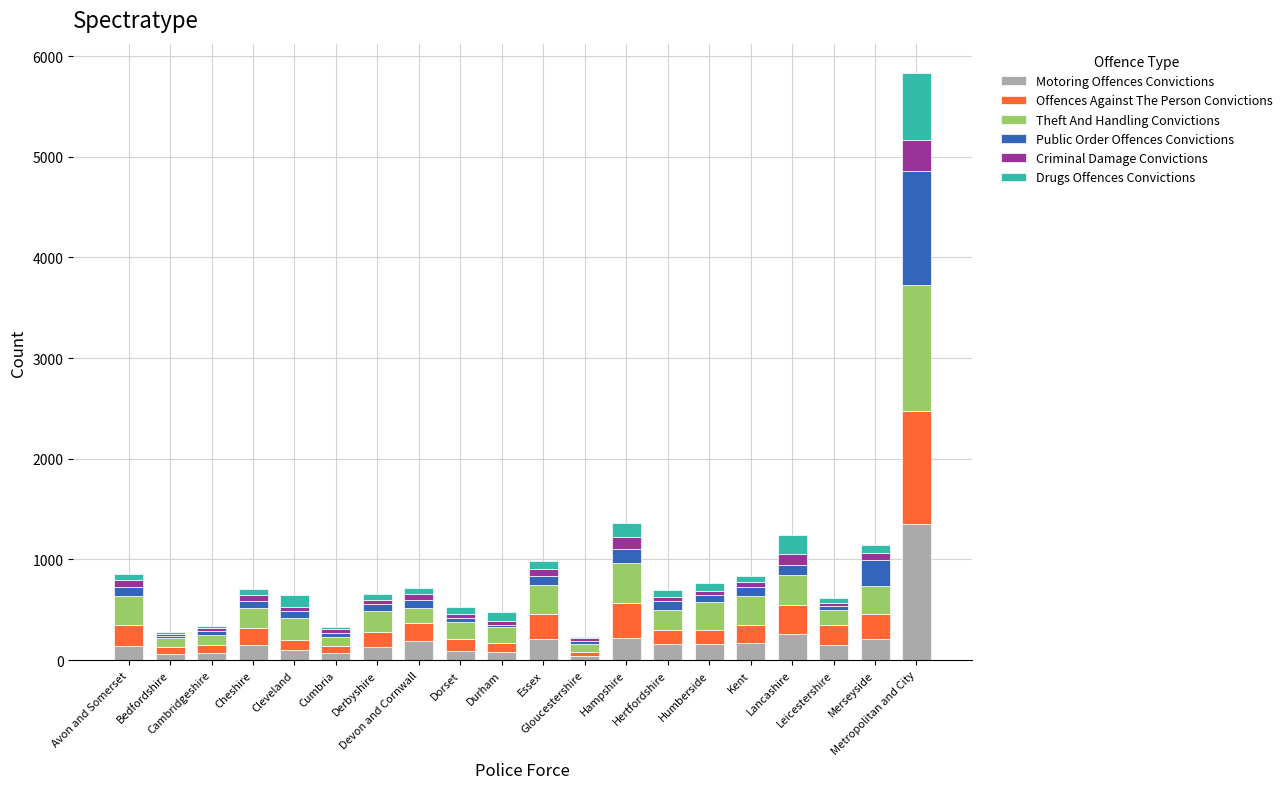

What is the sum of all Motoring Offences Convictions values?

4003